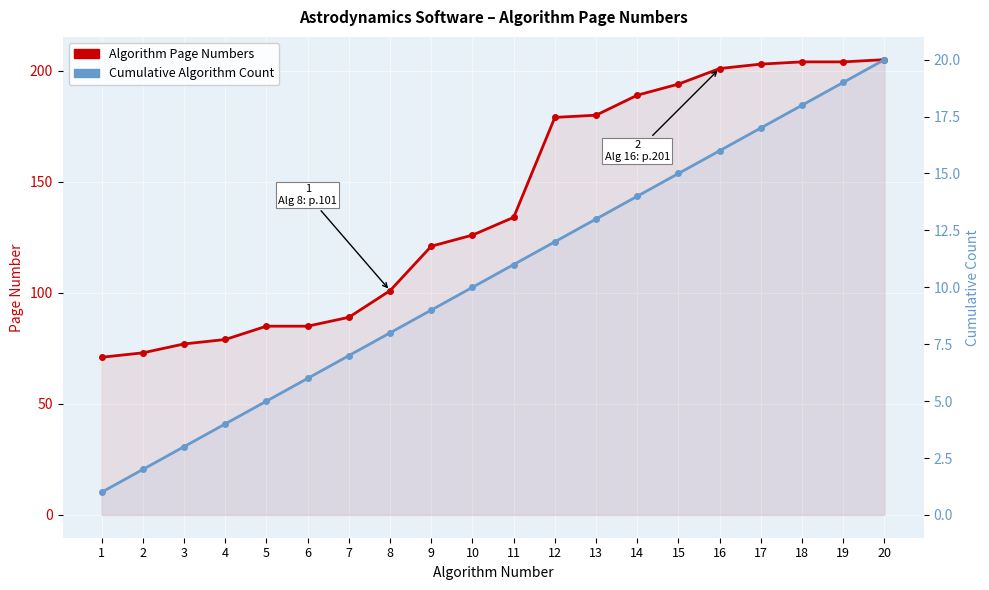

True or false: Algorithm Page Numbers has more than 1 interior local peaks.

False